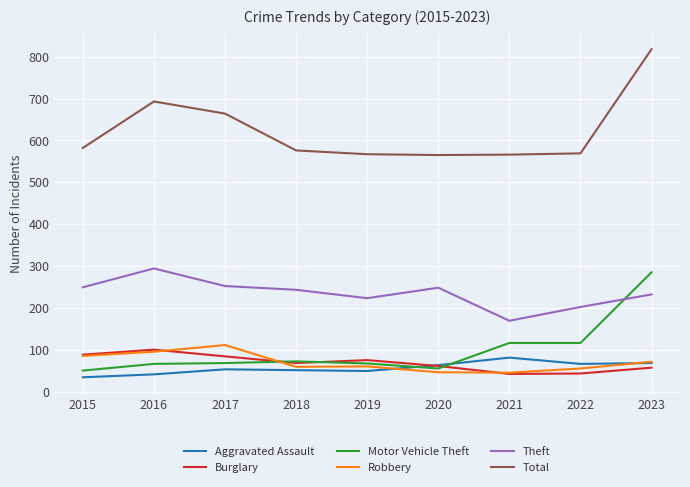

At how many categories does at least one series exceed 220?

9